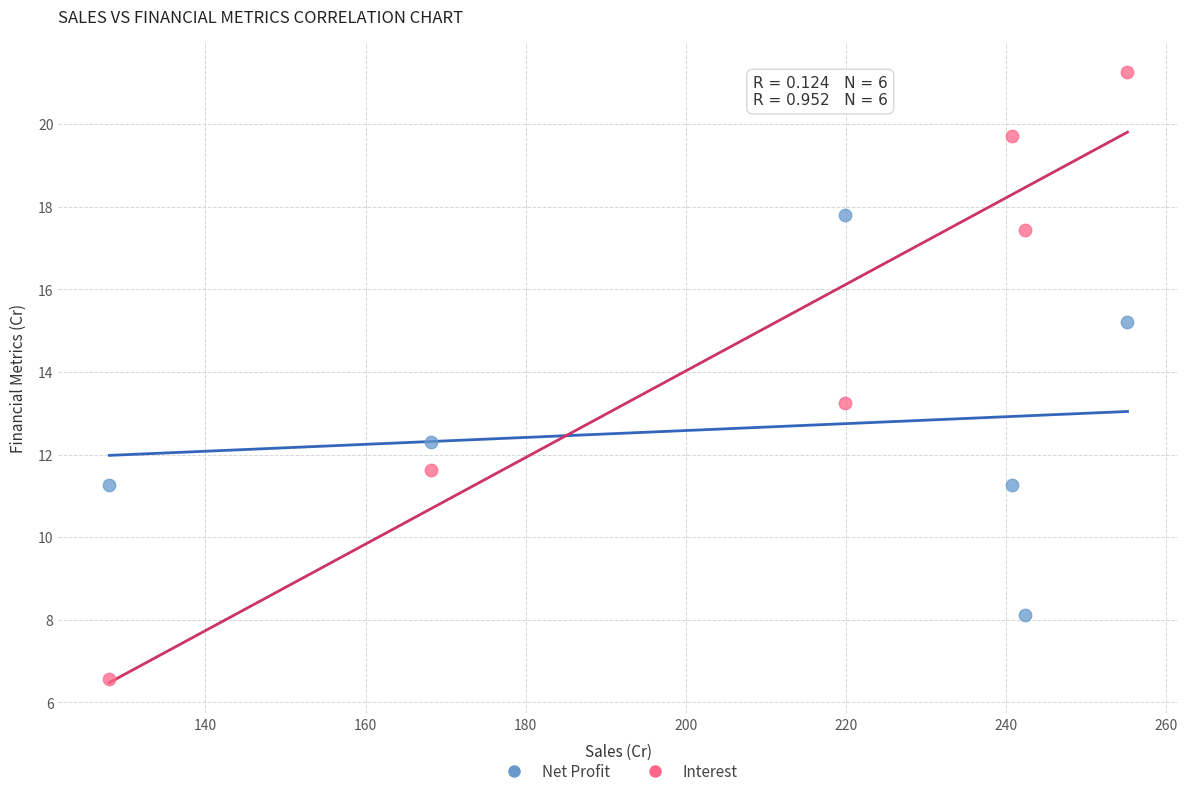

Which series reaches the maximum Y coordinate?

Interest